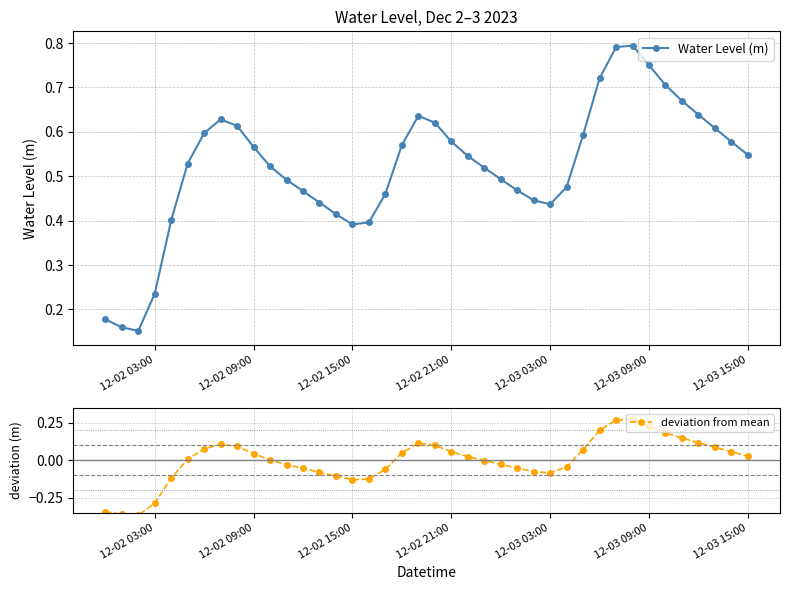

How many interior local valleys does the Water Level (m) series have?

3